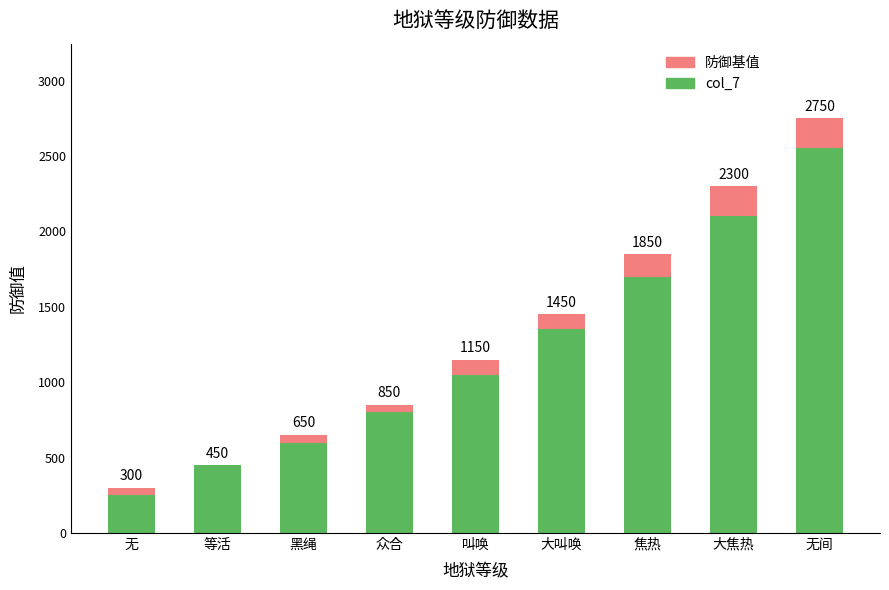

The value of 防御基值 at 无间 is 130. True or false?

False